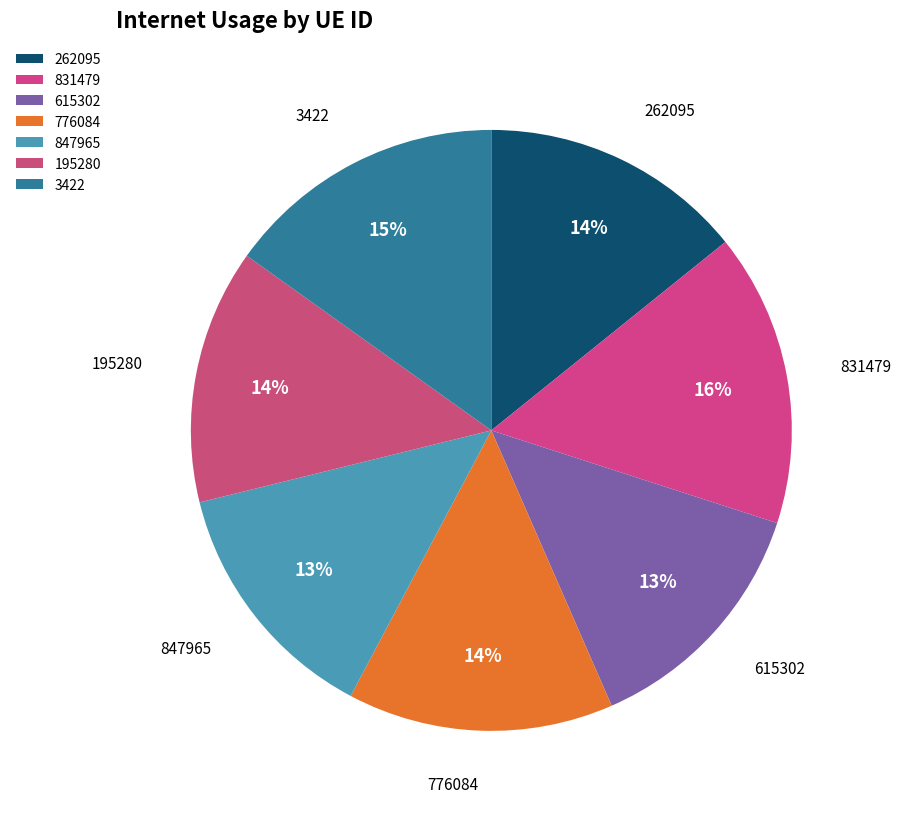

The 776084 slice represents 5% of the pie. True or false?

False